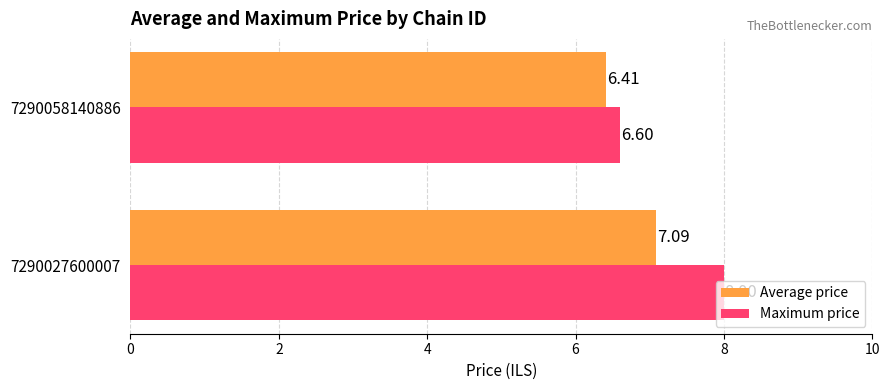

Rank the series by their maximum value, from highest to lowest.

Maximum price, Average price